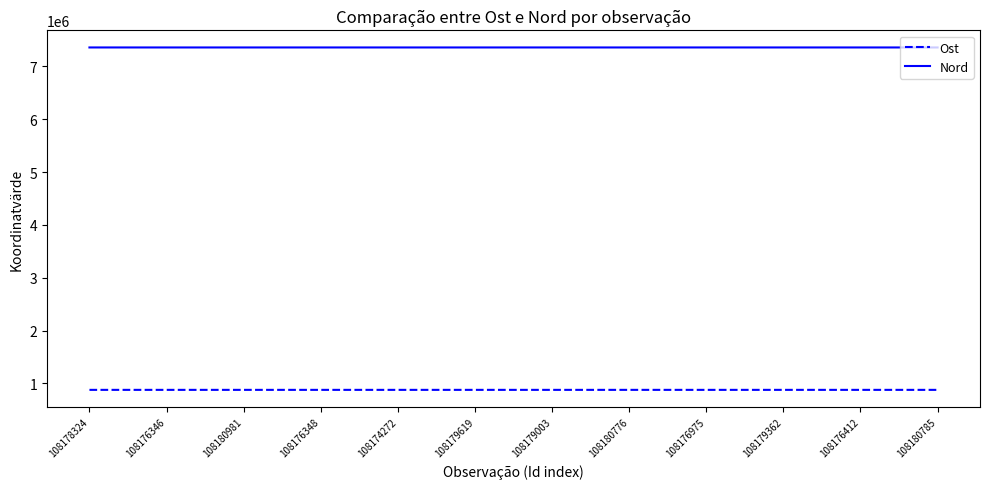

Where does the Ost series first go above 876463?

108180981